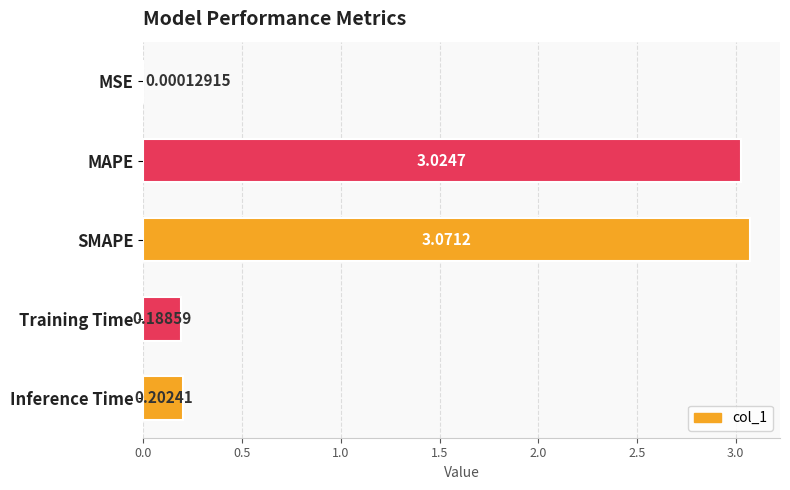

Which category has the highest value across all series?

SMAPE